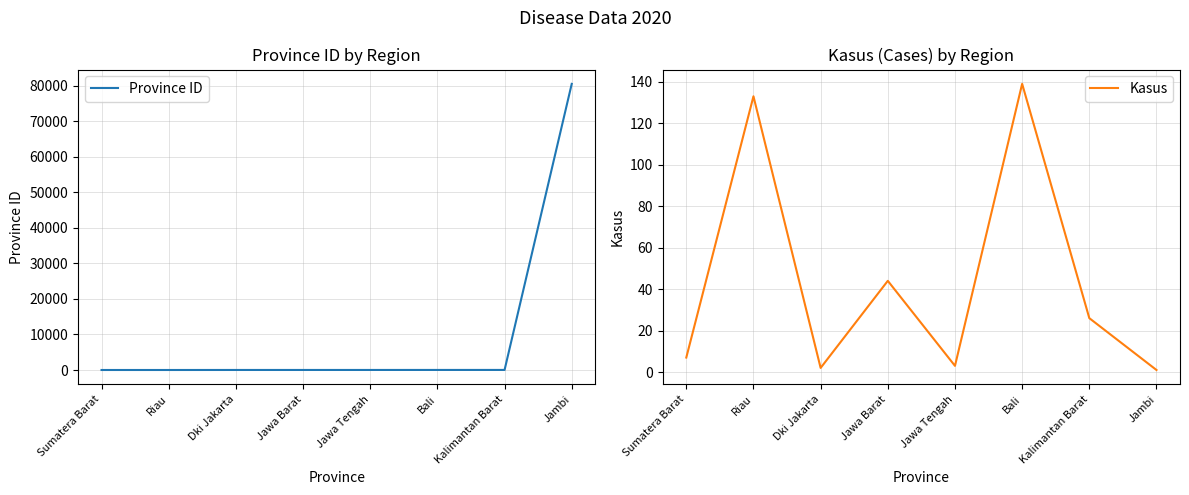

How many distinct data groups are displayed?

2